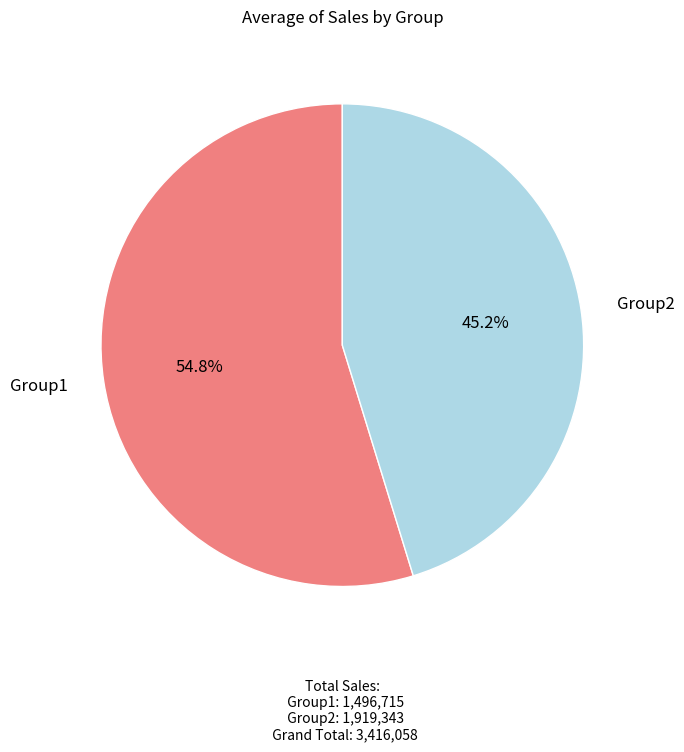

How many segments does this pie chart have?

2